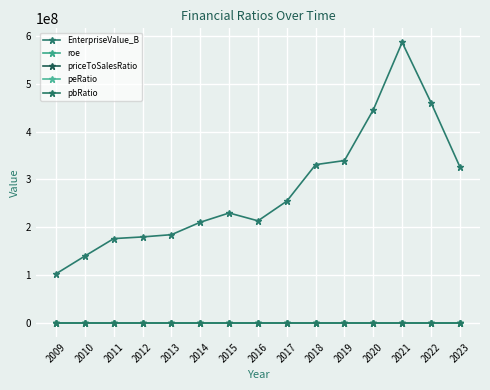

How many lines are shown in the chart?

5